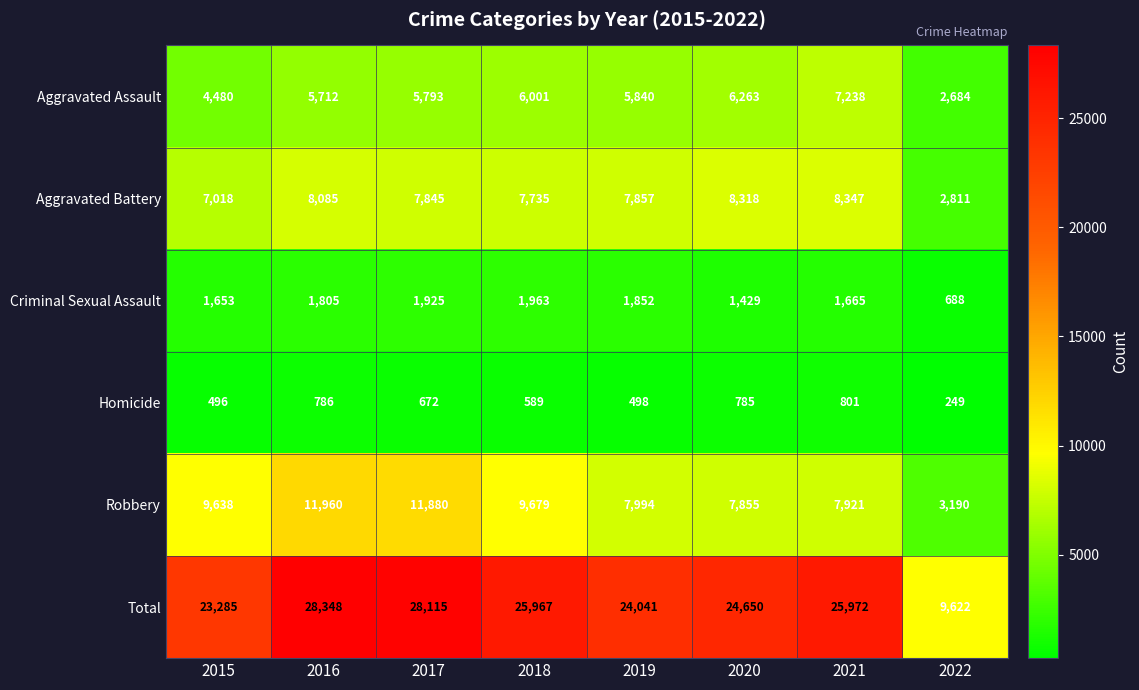

The Robbery series shows 4561 at 2015. True or false?

False